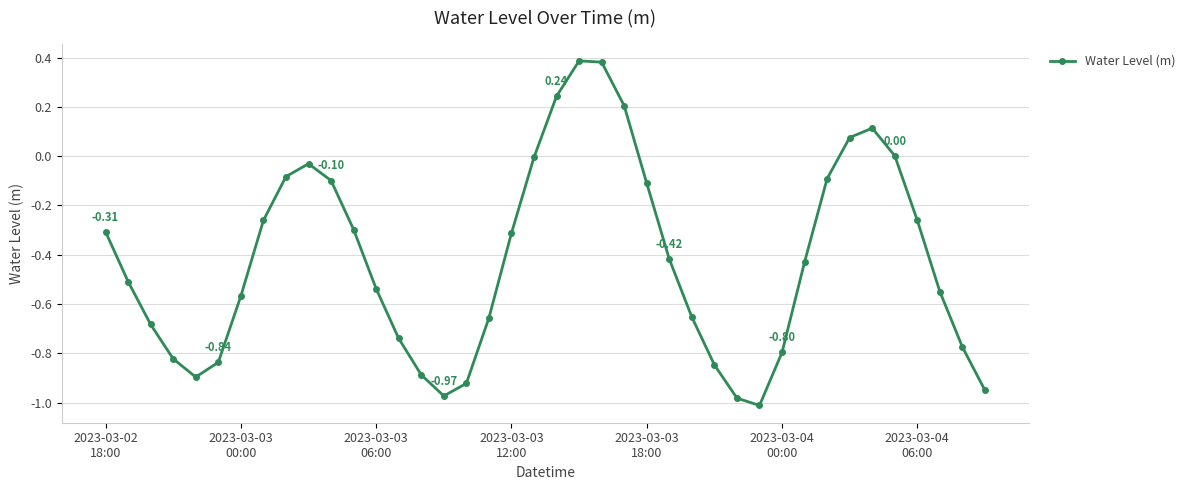

True or false: there are more than 0 points higher than both neighbors.

True